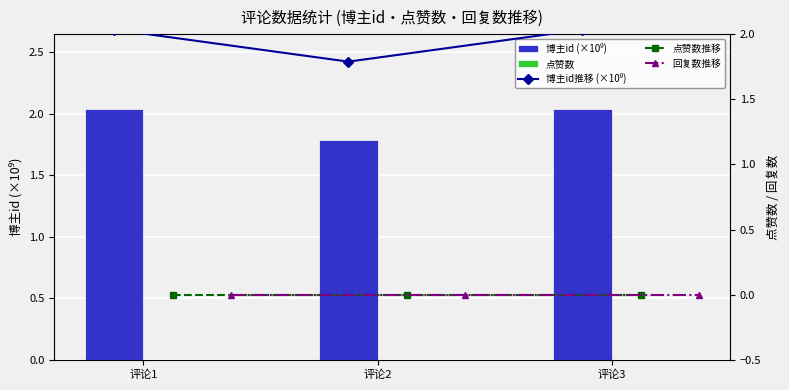

Which has a higher value, 评论3 or 评论2?

评论3